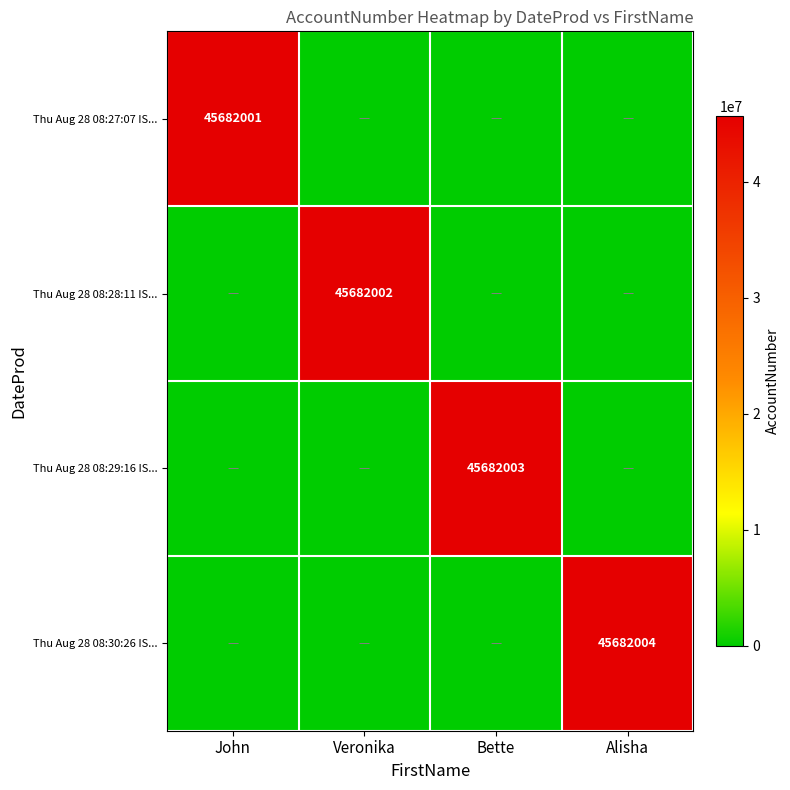

The Thu Aug 28 08:28:11 IS... series shows 45682002 at Veronika. True or false?

True